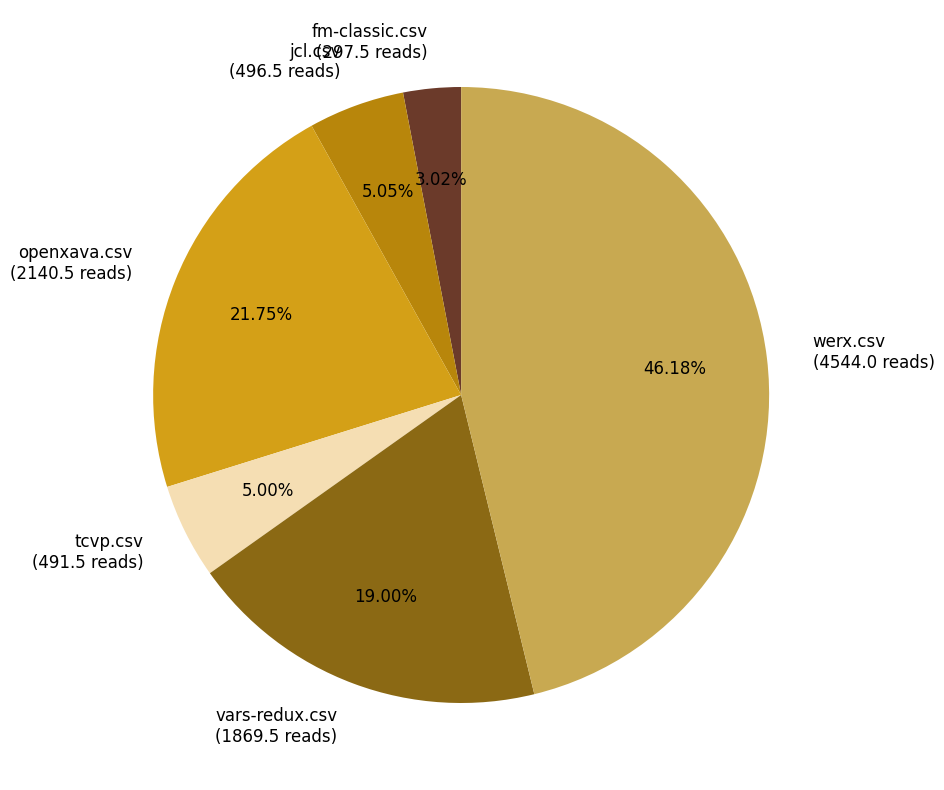

What is the ratio of the value at tcvp.csv to the value at vars-redux.csv?

0.3